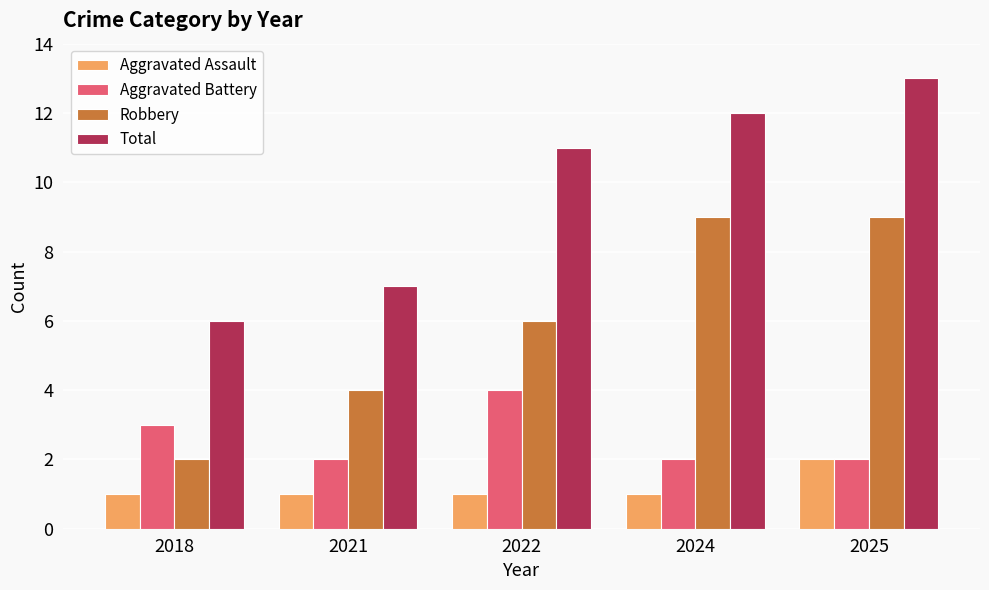

How many values in the Total series are below 11?

2